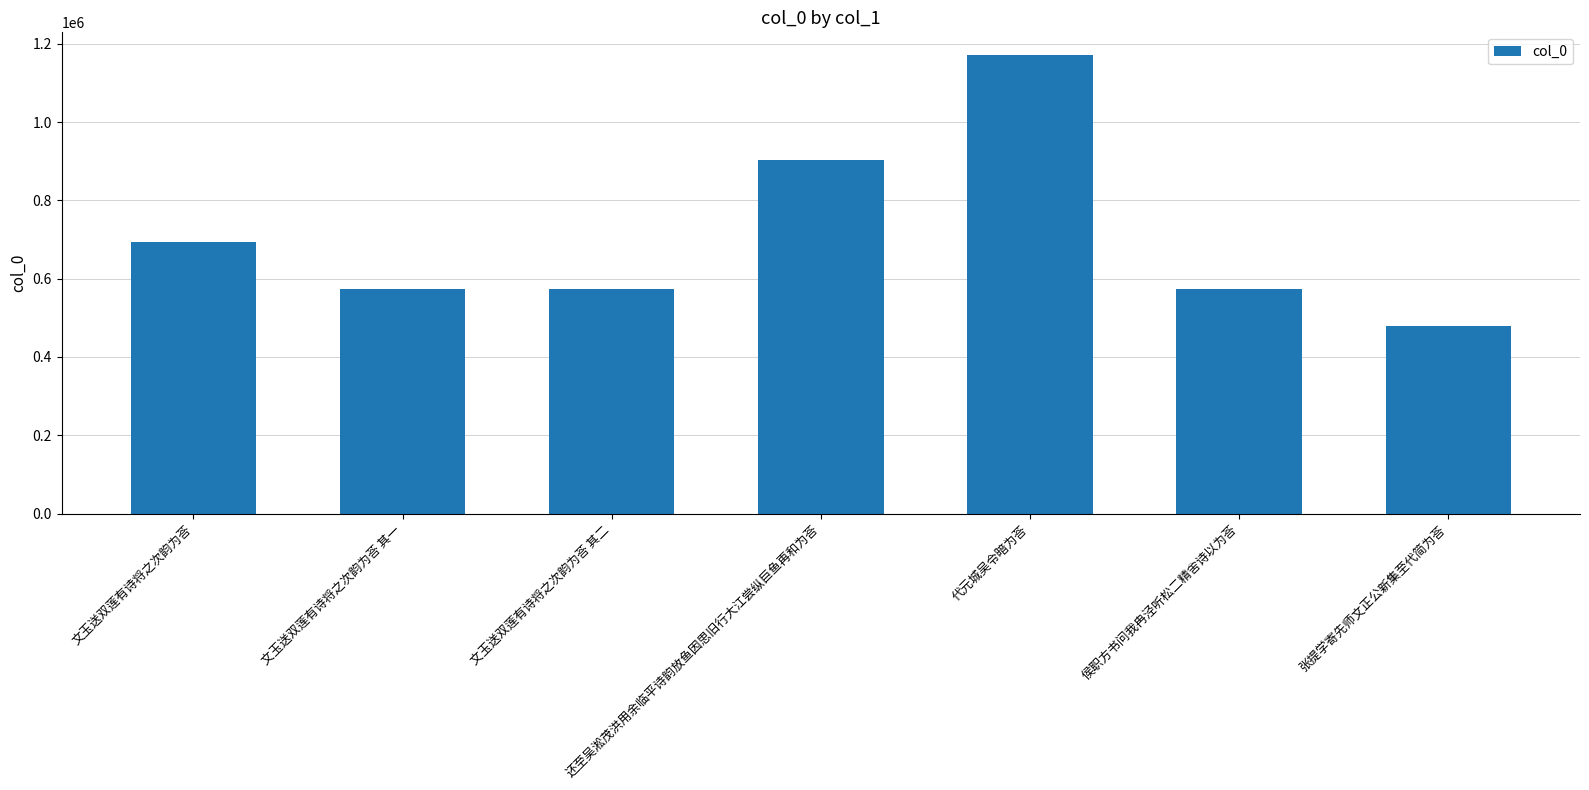

What is the label of the 1st bar from the left?

文玉送双莲有诗将之次韵为荅